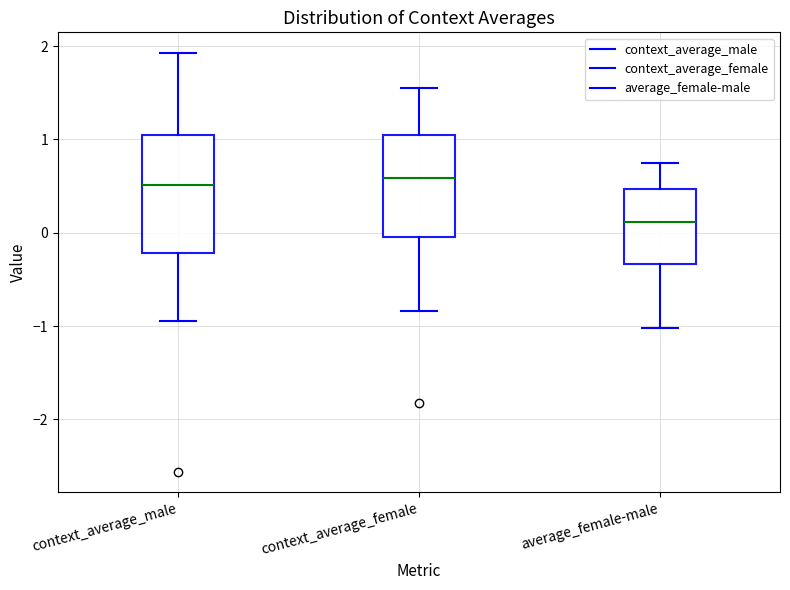

Where is the lower edge of the box for context_average_female on the y-axis? The values are not printed on the chart, so give them approximately, as read against the axis.

0.0